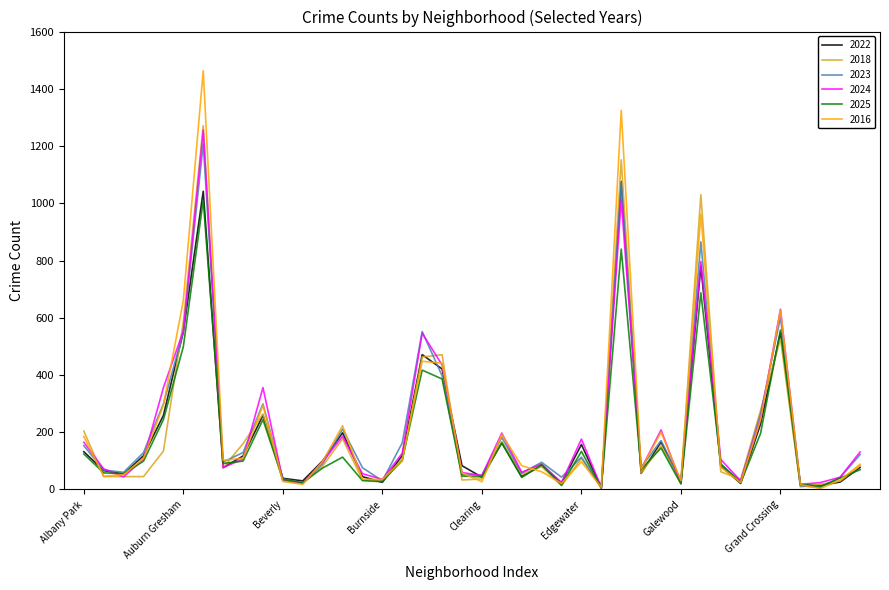

What is the smallest value displayed?

3